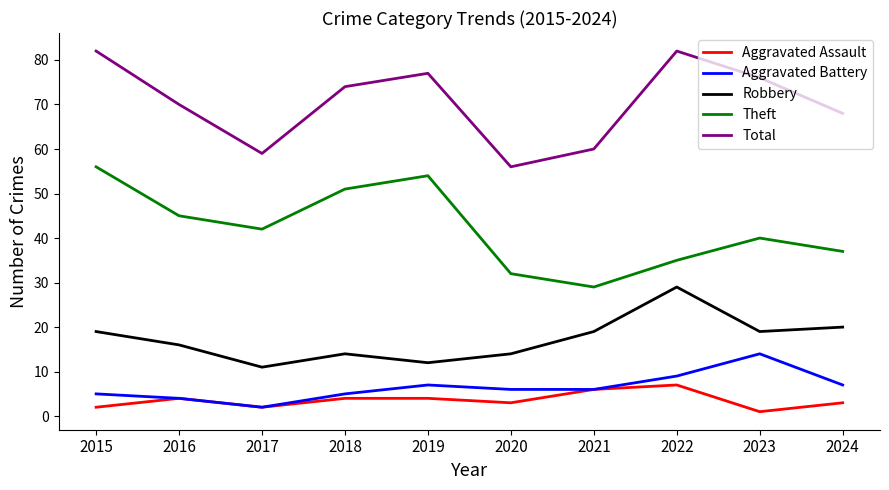

Which category has the lowest value in the Aggravated Assault series?

2023